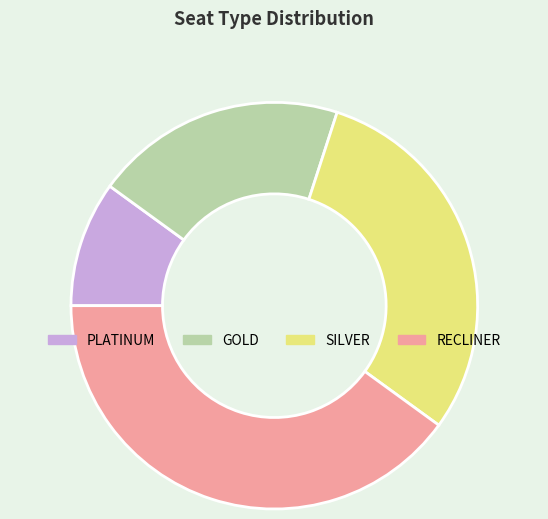

Do SILVER and PLATINUM together represent more than half of the pie?

No